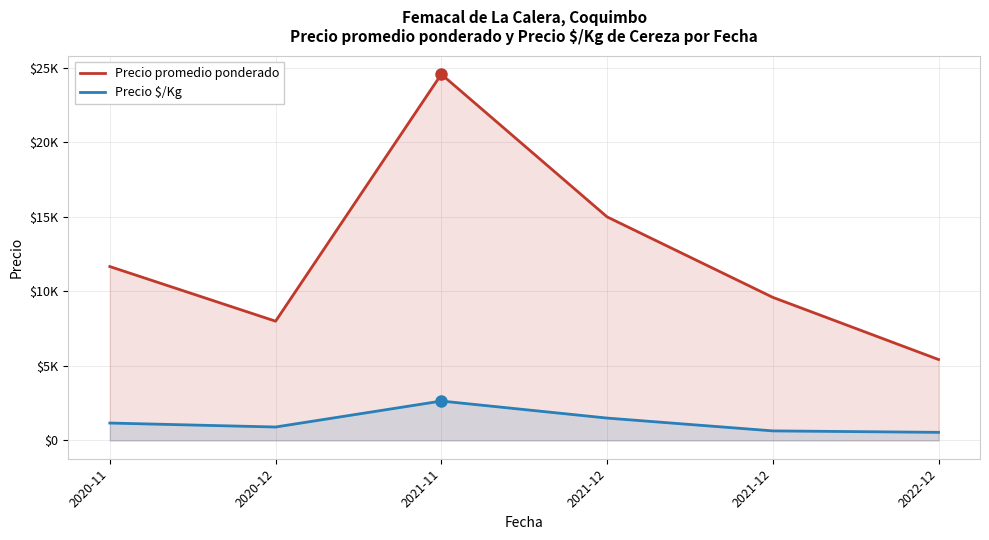

What is the lowest value of the Precio $/Kg series?

542.9